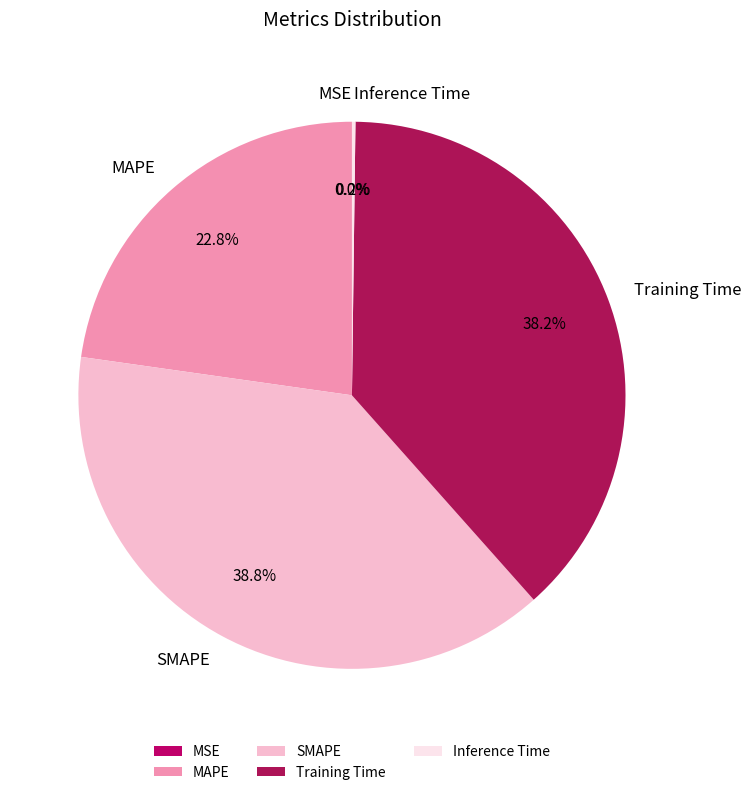

Do Training Time and MAPE together represent more than half of the pie?

Yes